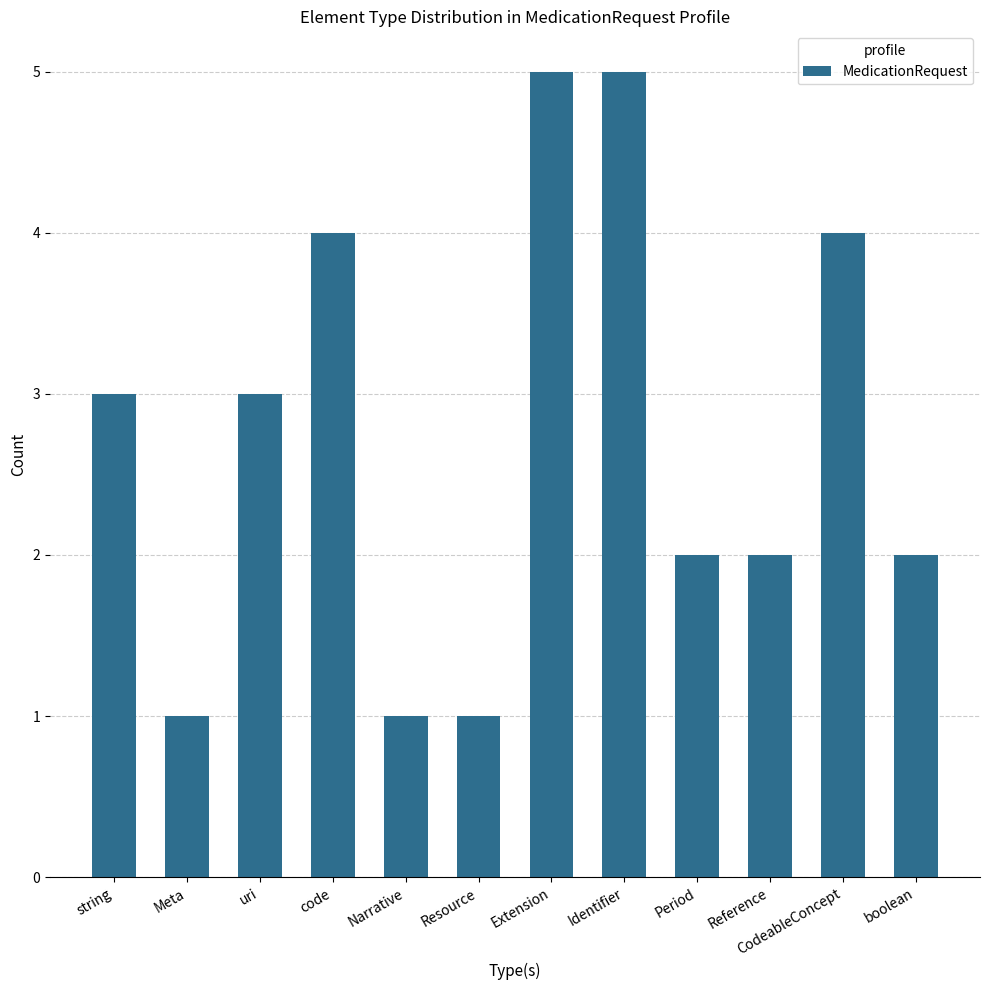

Read the value at Identifier.

5